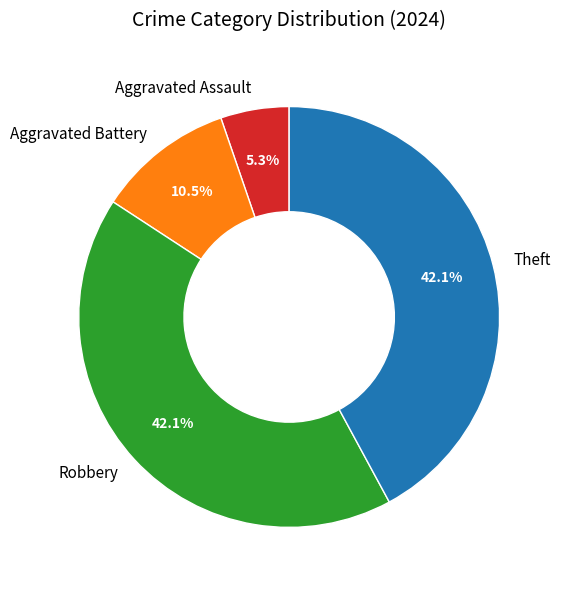

How many segments does this pie chart have?

4